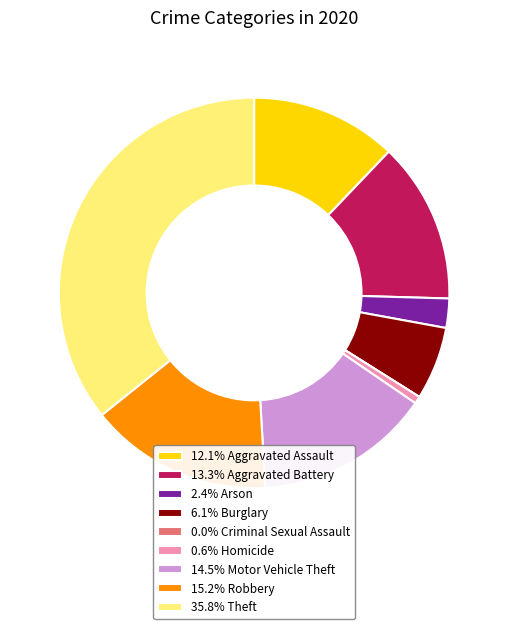

Is there any slice that represents more than half of the pie?

No